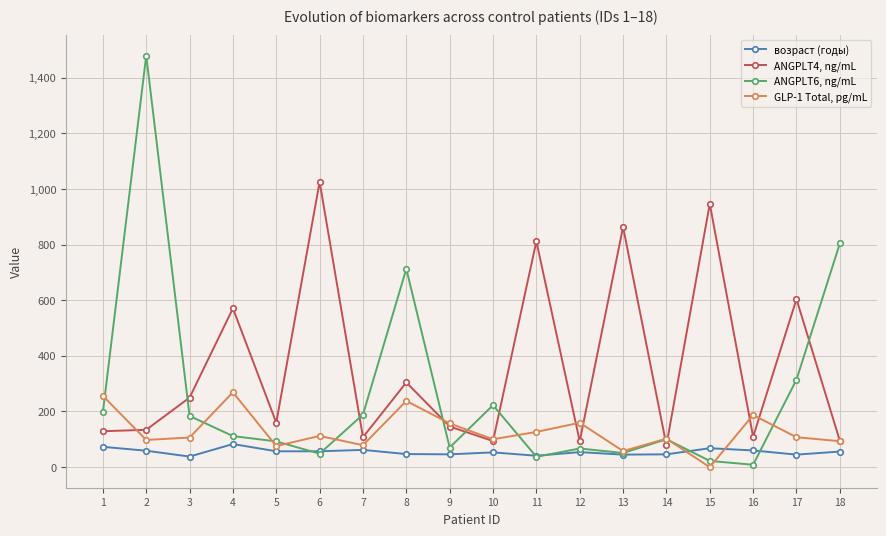

List the series in order of their peak value, highest first.

ANGPLT6, ng/mL, ANGPLT4, ng/mL, GLP-1 Total, pg/mL, возраст (годы)